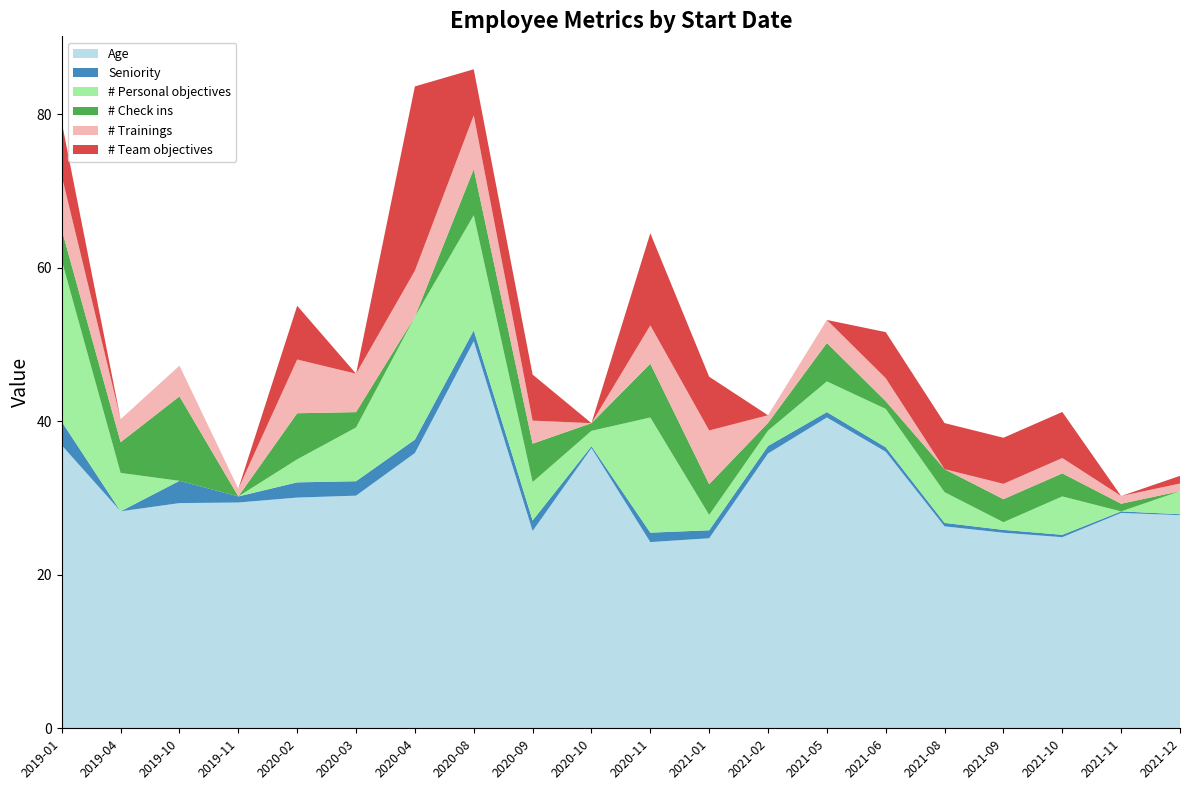

Reading left to right, extract all data points from this chart.

Age: 36.9	28.3	29.3	29.4	30.1	30.3	35.9	50.4	25.7	36.5	24.2	24.8	35.8	40.5	36.0	26.3	25.5	24.9	28.1	27.8
Seniority: 3.1	0.0	2.9	0.8	2.0	1.9	1.8	1.4	1.4	0.2	1.2	1.0	1.0	0.7	0.6	0.5	0.4	0.3	0.2	0.1
# Personal objectives: 21.0	5.0	0.0	0.0	3.0	7.0	16.0	15.0	5.0	2.0	15.0	2.0	2.0	4.0	5.0	4.0	1.0	5.0	0.0	3.0
# Check ins: 4.0	4.0	11.0	0.0	6.0	2.0	0.0	6.0	5.0	1.0	7.0	4.0	1.0	5.0	1.0	3.0	3.0	3.0	1.0	0.0
# Trainings: 7.0	3.0	4.0	1.0	7.0	5.0	6.0	7.0	3.0	0.0	5.0	7.0	1.0	3.0	3.0	0.0	2.0	2.0	1.0	1.0
# Team objectives: 7.0	0.0	0.0	0.0	7.0	0.0	24.0	6.0	6.0	0.0	12.0	7.0	0.0	0.0	6.0	6.0	6.0	6.0	0.0	1.0